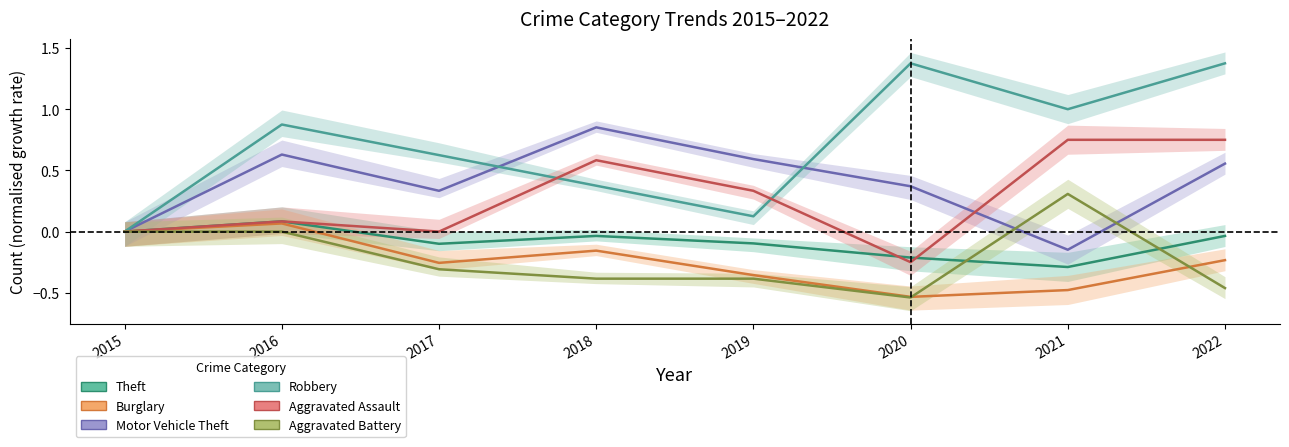

Does the chart display data point markers on the line(s)?

No